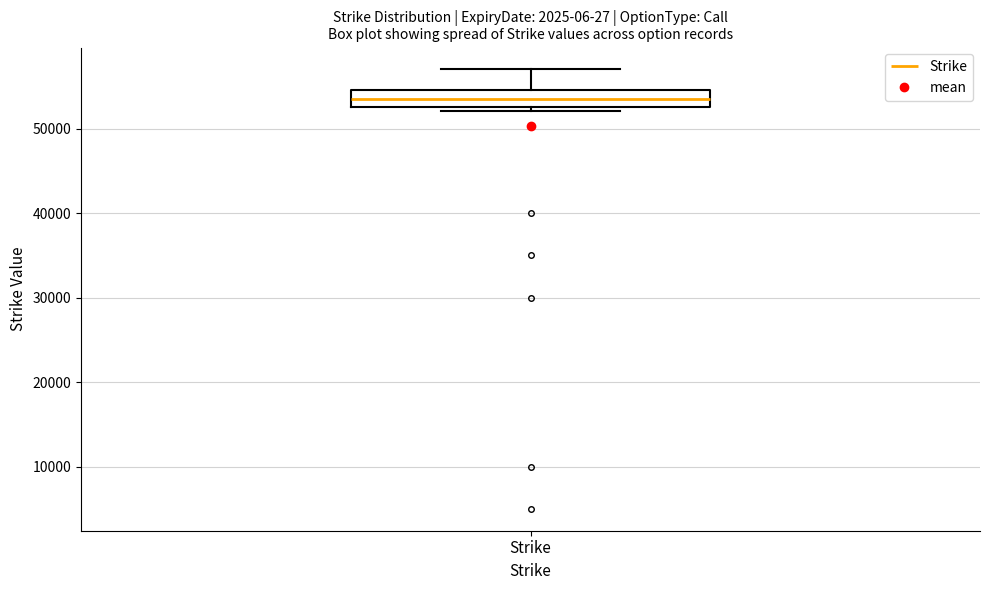

Where does the upper whisker of the box for Strike end on the y-axis? The values are not printed on the chart, so give them approximately, as read against the axis.

57000